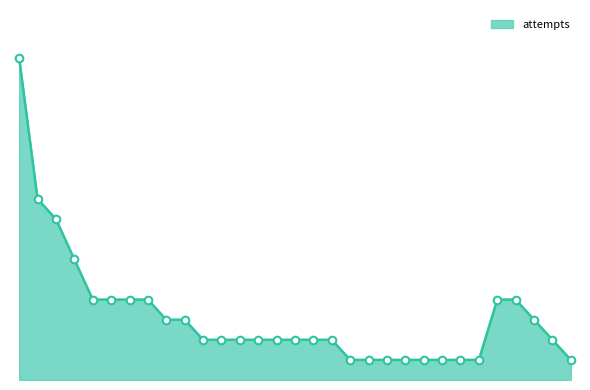

Is this an area chart (filled region under the line)?

Yes